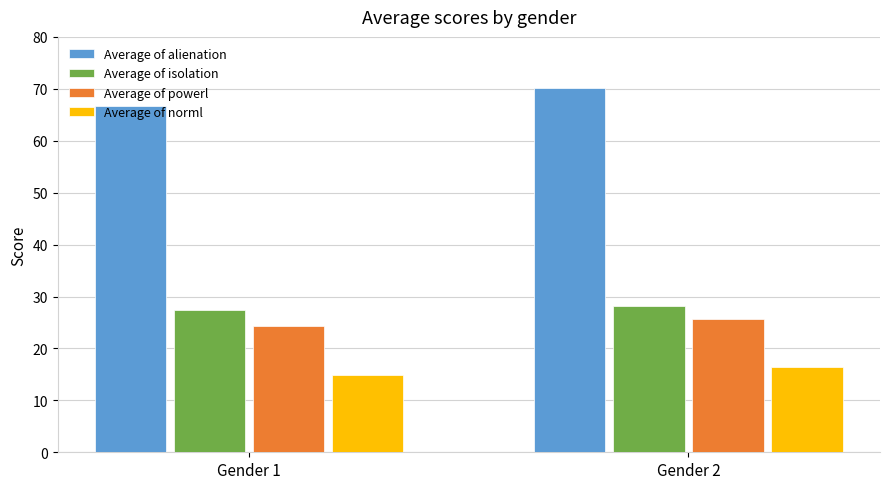

How many values in the Average of isolation series exceed 28?

1